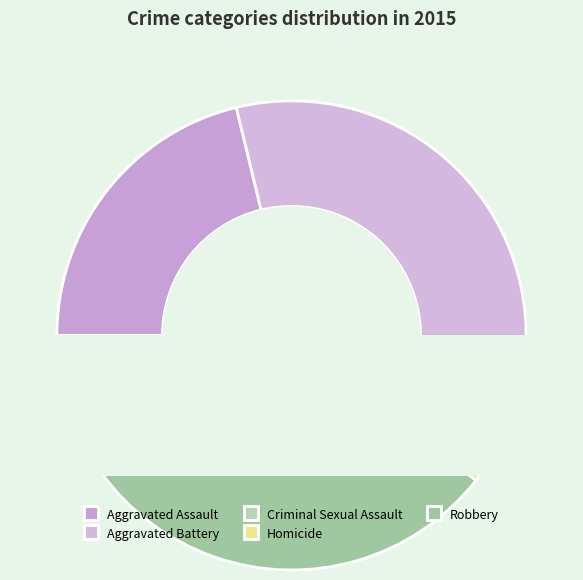

To the nearest percent, what is the difference between the Criminal Sexual Assault and Aggravated Battery slice percentages?

28%